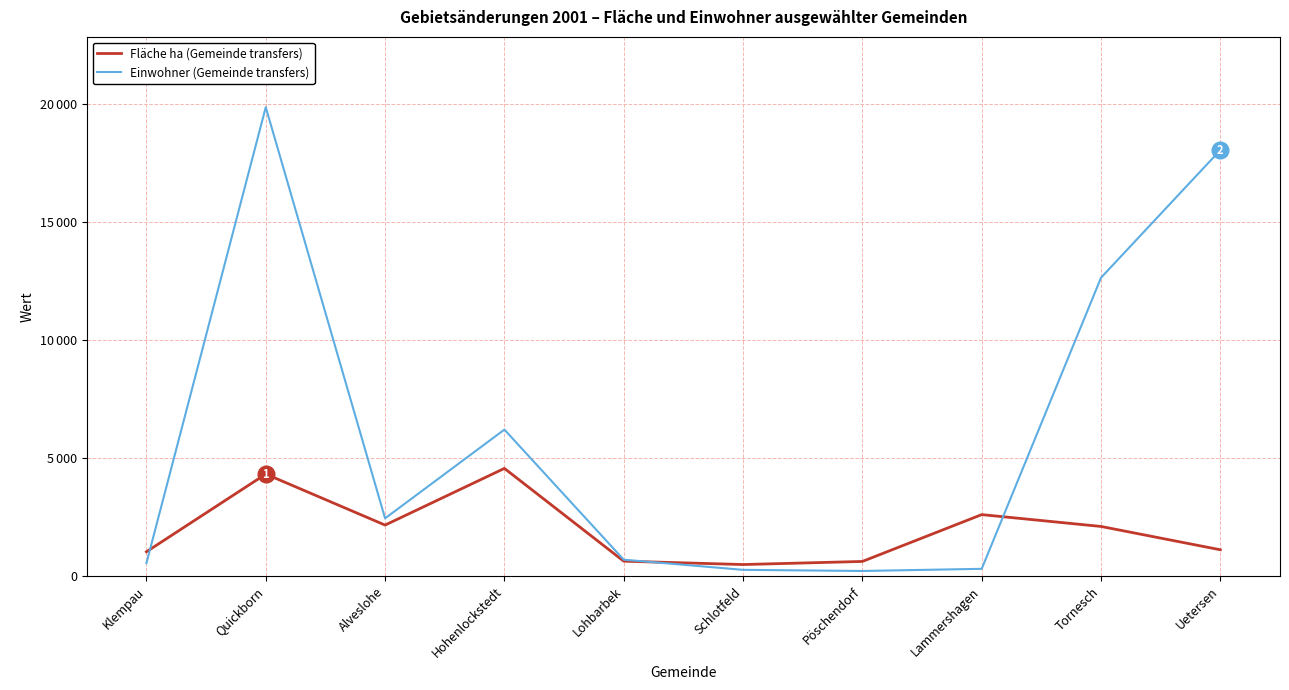

Rank the series by their maximum value, from lowest to highest.

Fläche ha (Gemeinde transfers), Einwohner (Gemeinde transfers)